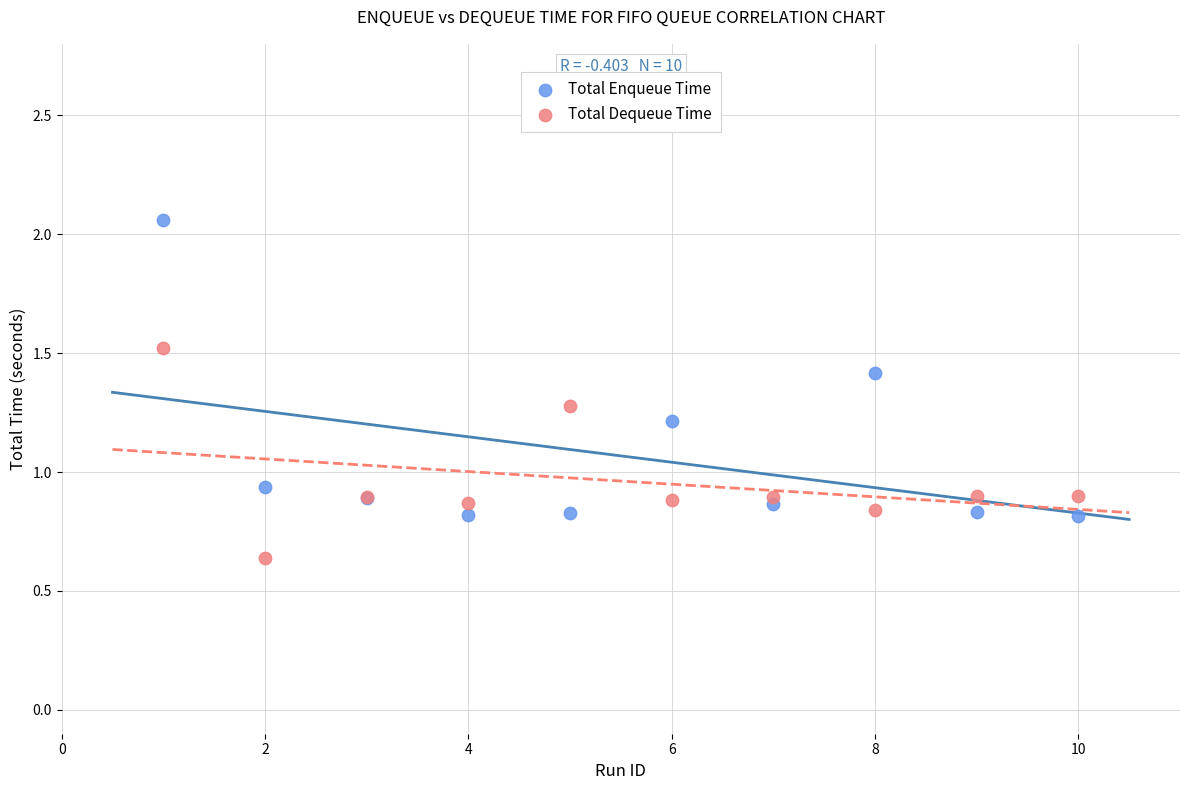

Which series reaches the maximum Y coordinate?

Total Enqueue Time